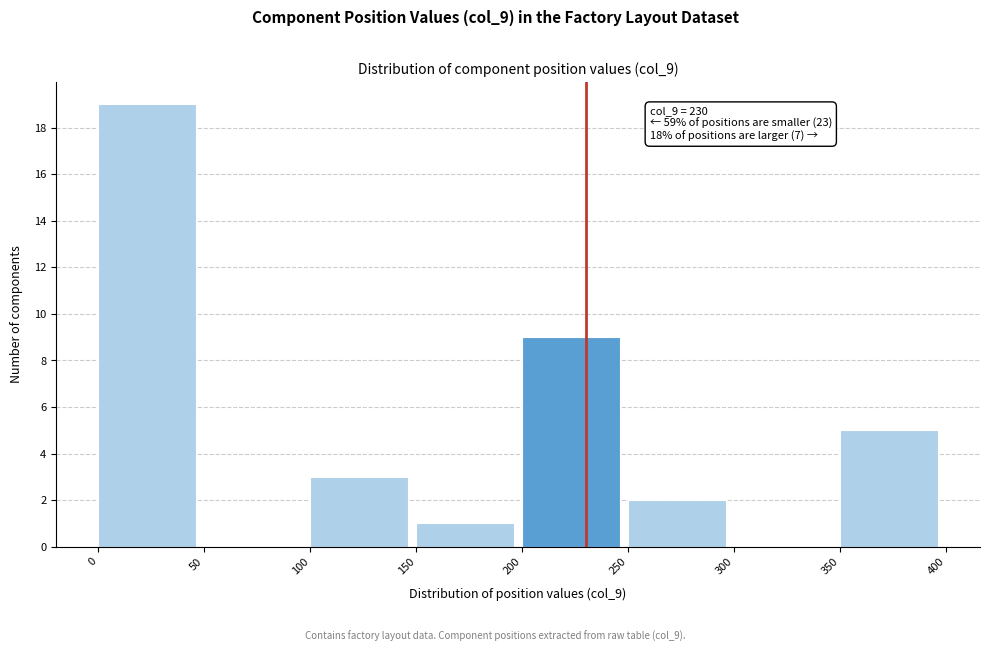

Over which range of the x-axis is the bar tallest?

0 to 50